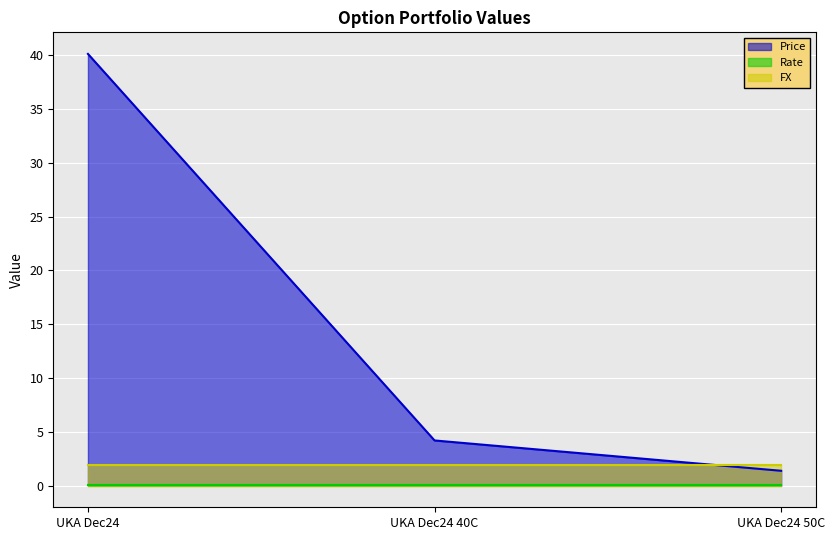

Reading left to right, extract all data points from this chart.

Price: UKA Dec24=40.1	UKA Dec24 40C=4.2	UKA Dec24 50C=1.4
Rate: UKA Dec24=0.0	UKA Dec24 40C=0.0	UKA Dec24 50C=0.0
FX: UKA Dec24=1.9	UKA Dec24 40C=1.9	UKA Dec24 50C=1.9